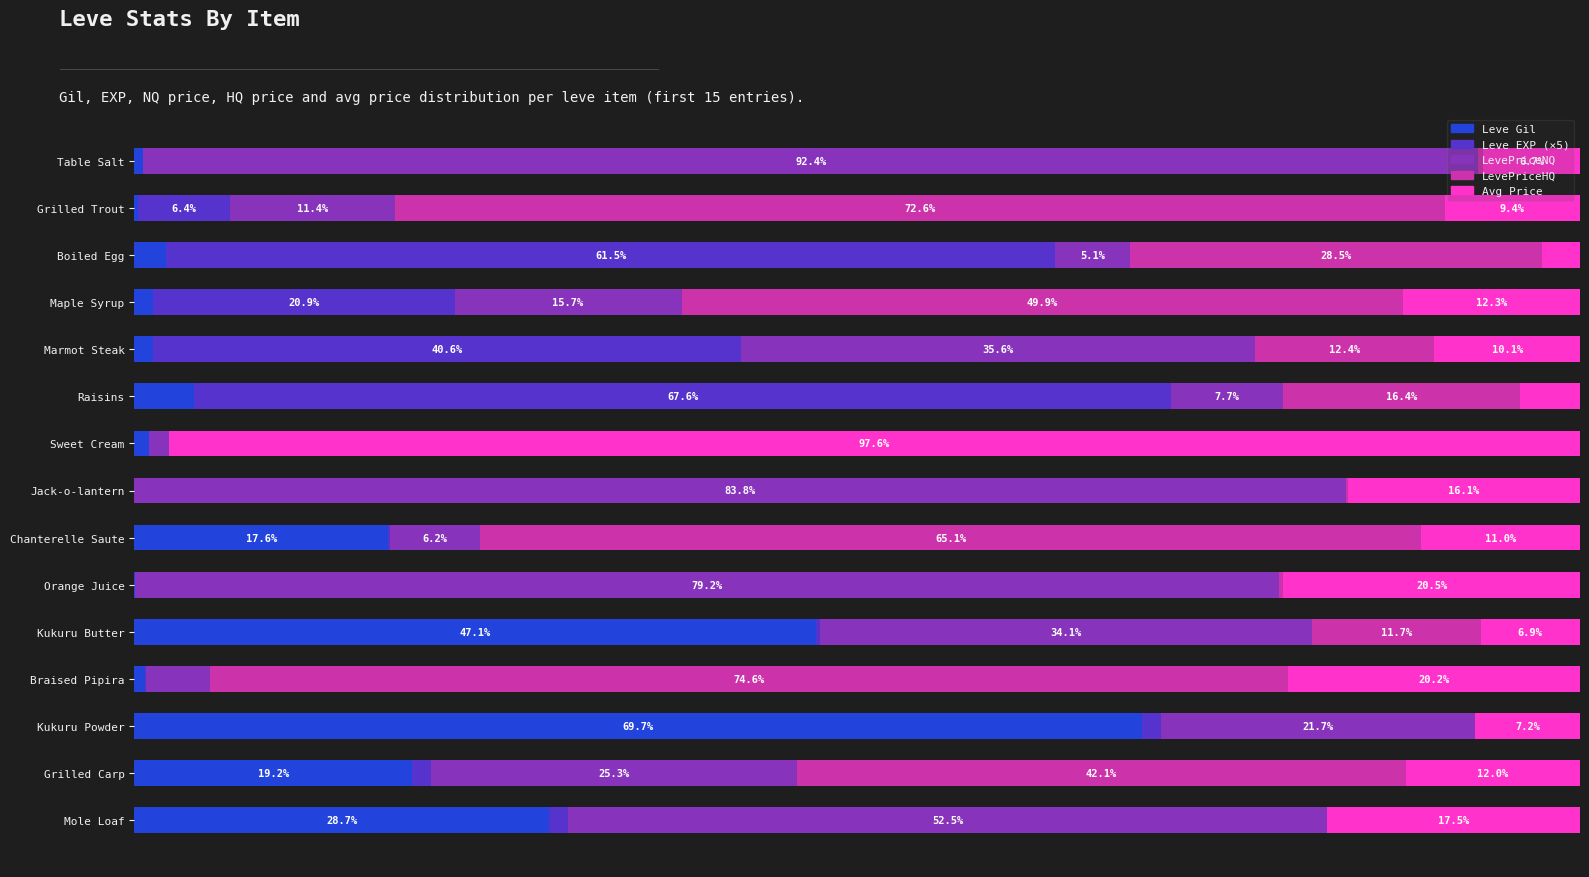

Which category has the highest value in the Leve Gil series?

Kukuru Powder